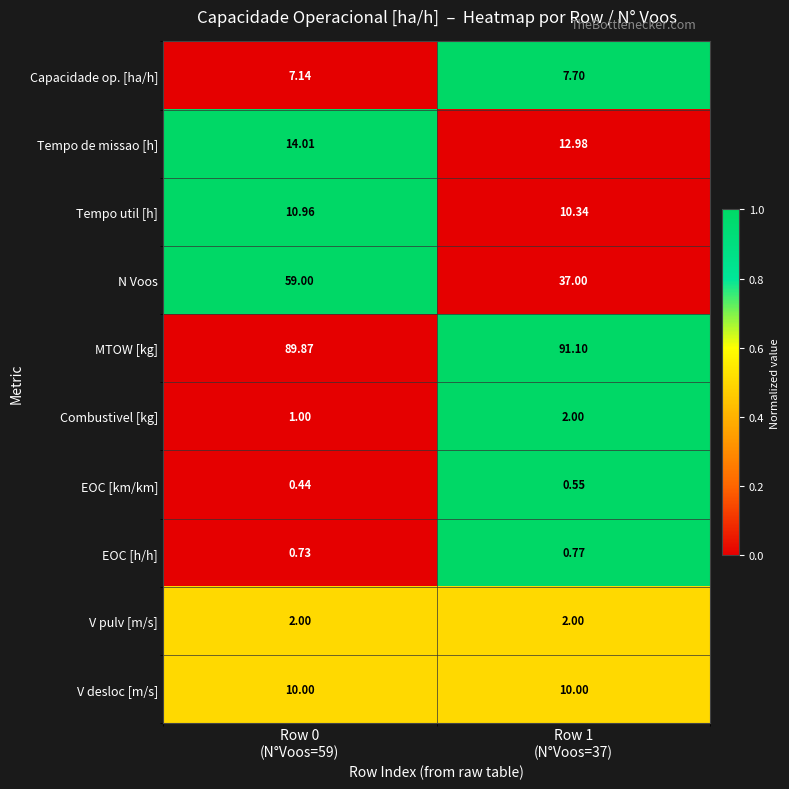

Between Row 0
(N°Voos=59) and Row 1
(N°Voos=37), which series saw the biggest shift?

N Voos